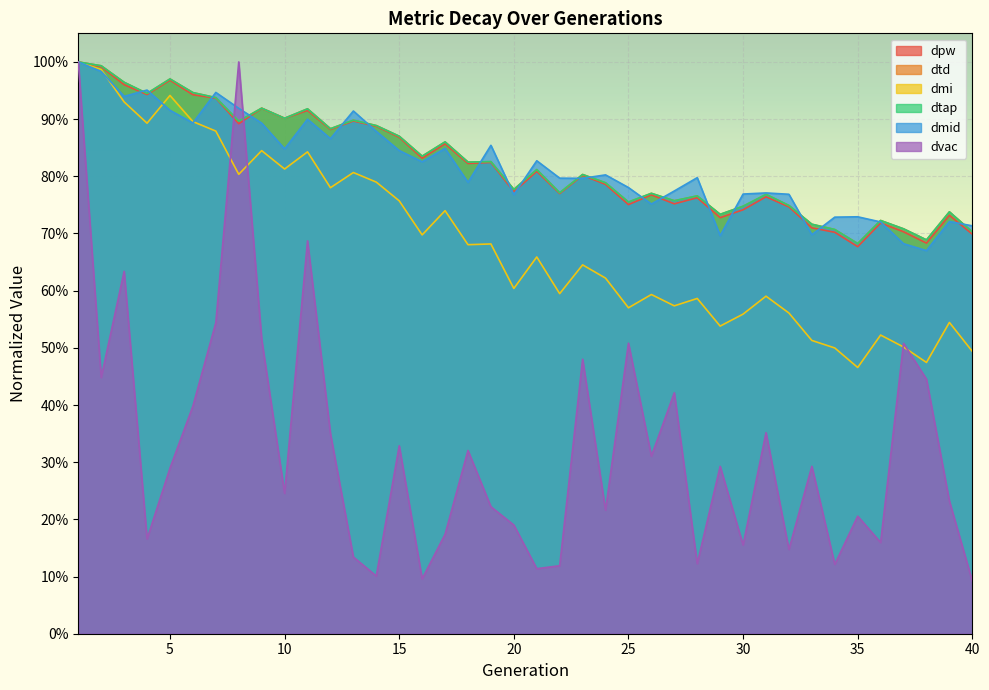

What is the lowest value of the dmi series?

0.5